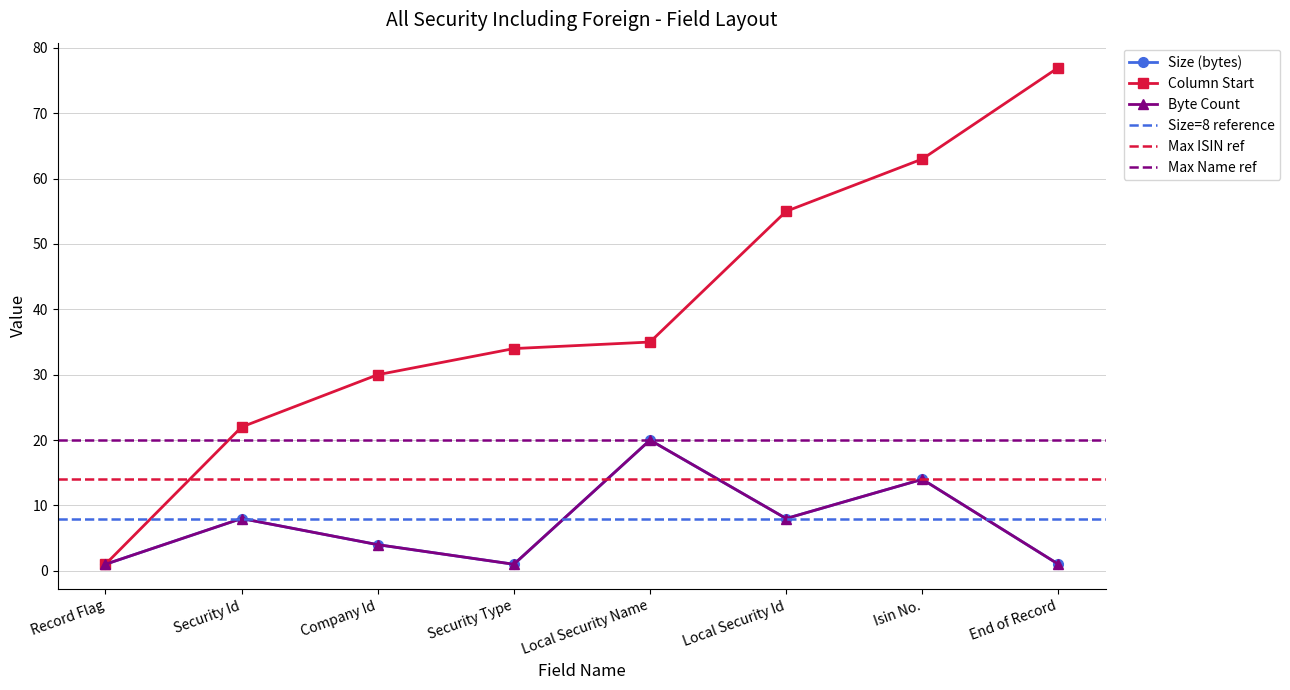

At which category does Size (bytes) reach its first local peak?

Security Id